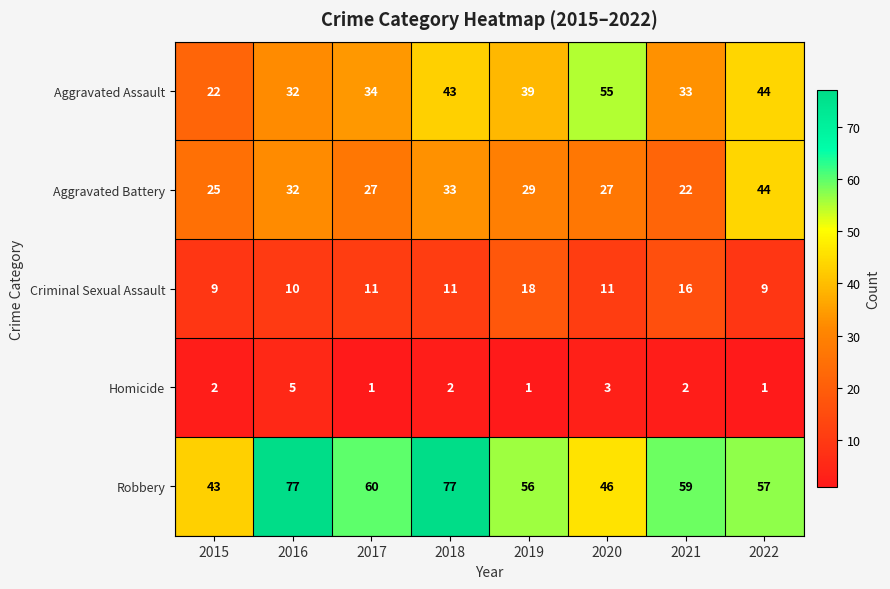

At how many categories does at least one series exceed 22?

8